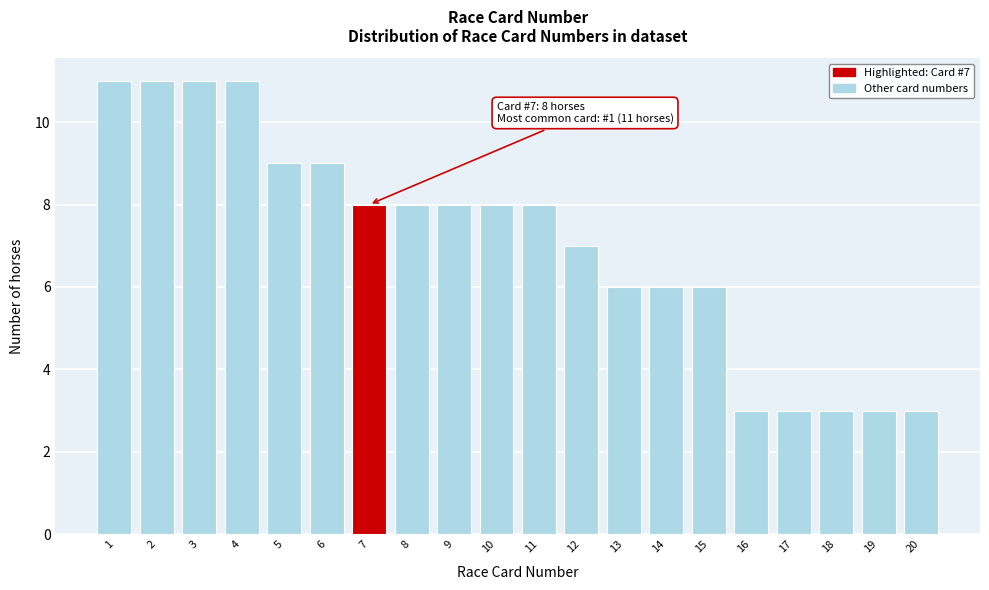

Reading left to right, list all the values displayed in this chart.

1=11	2=11	3=11	4=11	5=9	6=9	7=8	8=8	9=8	10=8	11=8	12=7	13=6	14=6	15=6	16=3	17=3	18=3	19=3	20=3